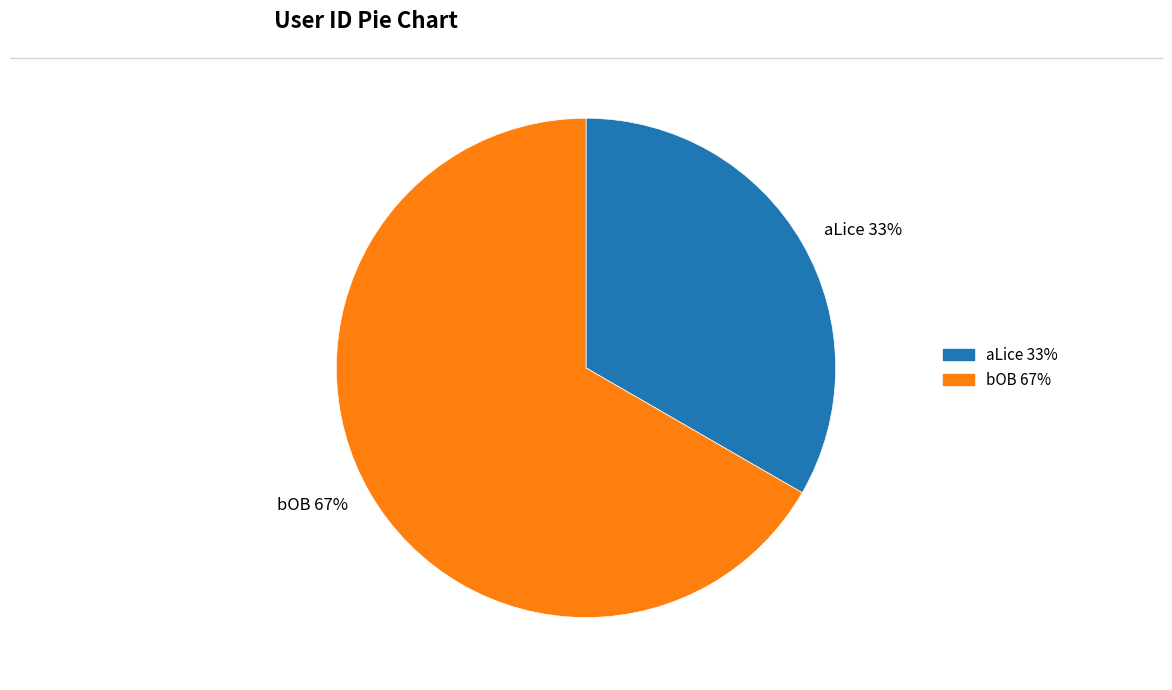

Is there a majority slice in this chart?

Yes